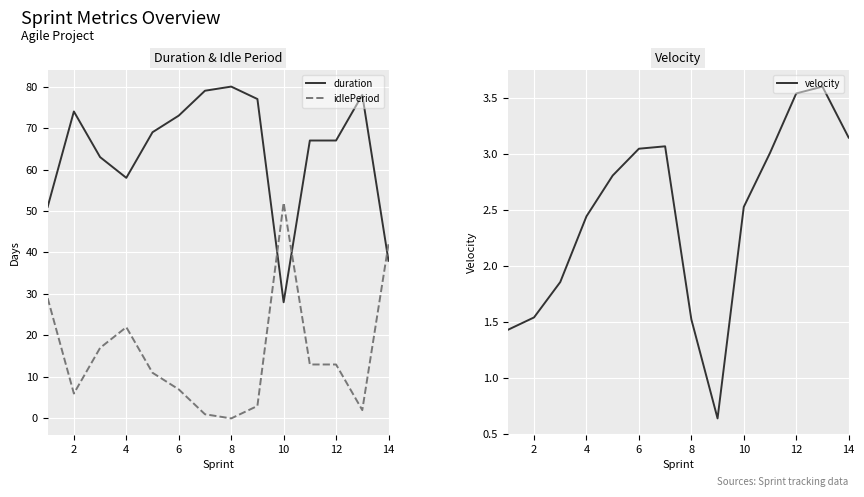

At which category does duration reach its first local peak?

2